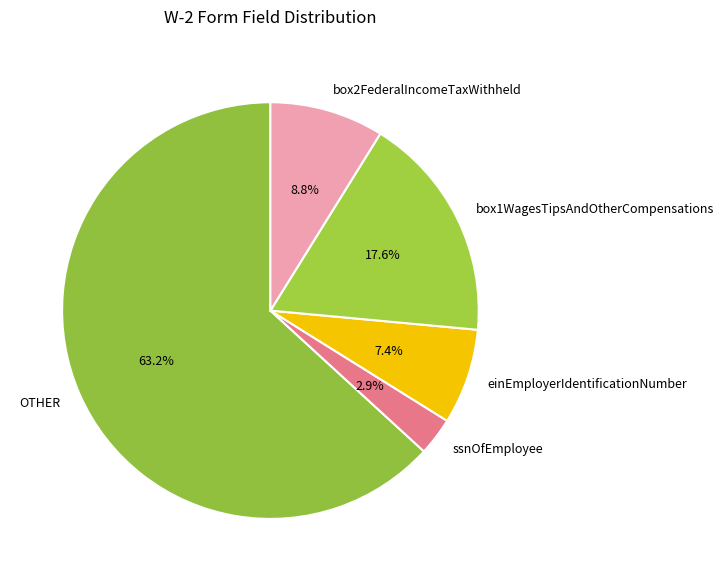

Which category has the biggest portion of the pie?

OTHER